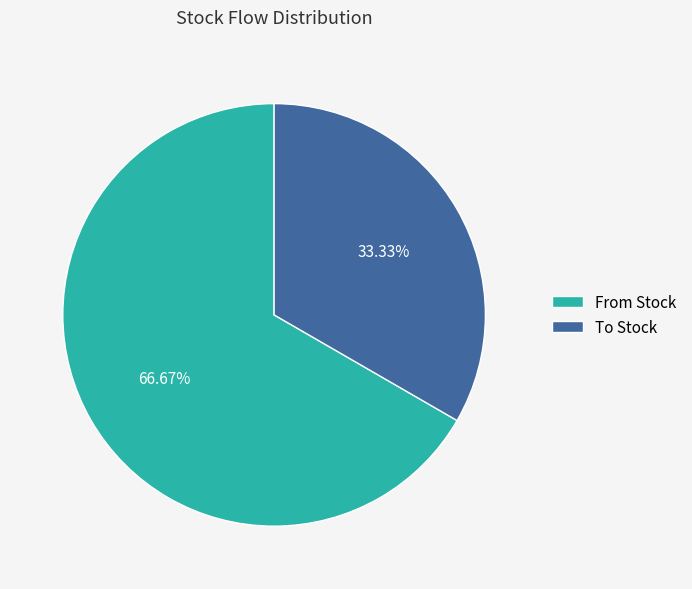

To the nearest percent, what is the difference between the largest and smallest slice percentages?

33%